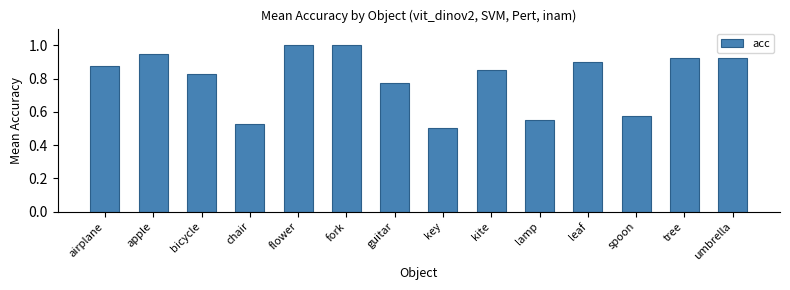

Which label corresponds to the smallest value in the chart?

key